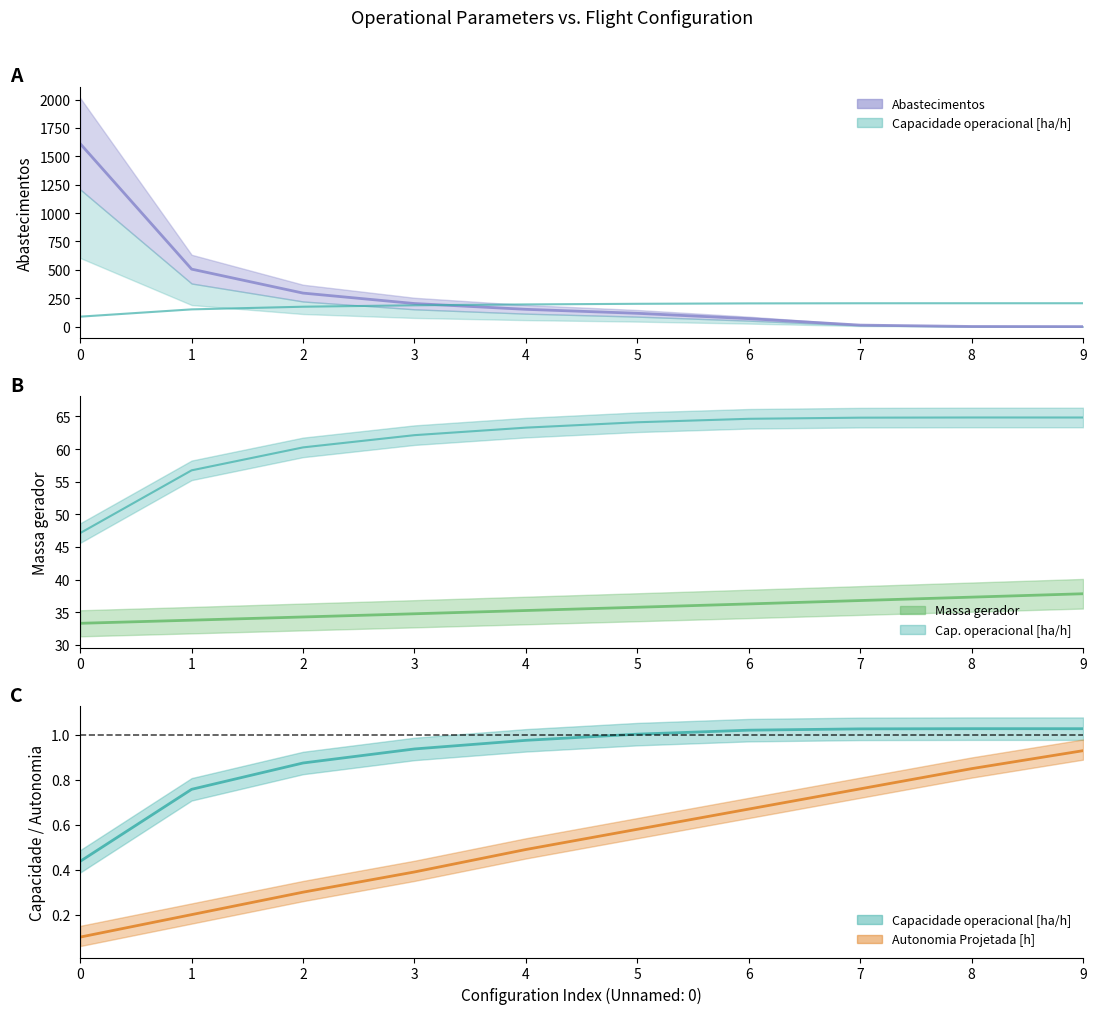

Does the chart have visible grid lines?

No